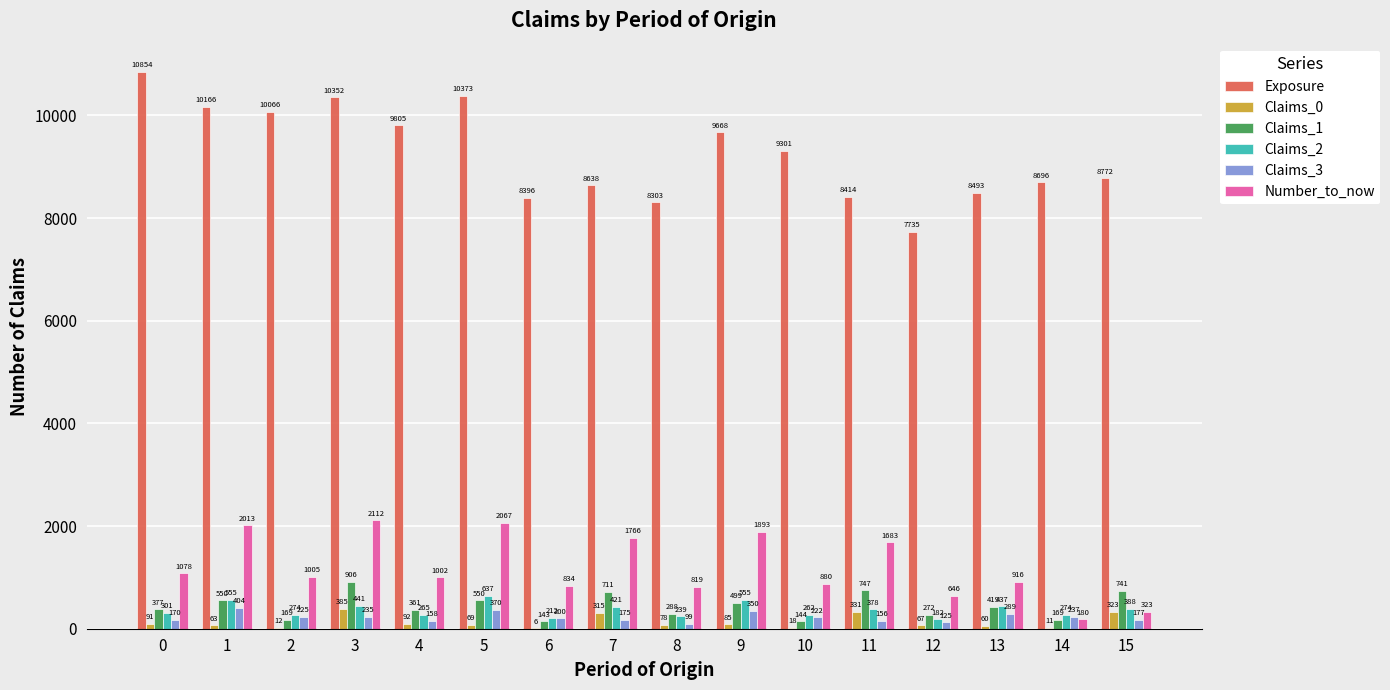

Reading left to right, list all the values displayed in this chart.

Exposure: 0=10854	1=10166	2=10066	3=10352	4=9805	5=10373	6=8396	7=8638	8=8303	9=9668	10=9301	11=8414	12=7735	13=8493	14=8696	15=8772
Claims_0: 0=91	1=63	2=12	3=385	4=92	5=69	6=6	7=315	8=78	9=85	10=18	11=331	12=67	13=60	14=11	15=323
Claims_1: 0=377	1=550	2=169	3=906	4=361	5=550	6=143	7=711	8=288	9=499	10=144	11=747	12=272	13=419	14=169	15=741
Claims_2: 0=301	1=555	2=274	3=441	4=265	5=637	6=212	7=421	8=239	9=555	10=262	11=378	12=182	13=437	14=274	15=388
Claims_3: 0=170	1=404	2=225	3=235	4=158	5=370	6=200	7=175	8=99	9=350	10=222	11=156	12=125	13=289	14=237	15=177
Number_to_now: 0=1078	1=2013	2=1005	3=2112	4=1002	5=2067	6=834	7=1766	8=819	9=1893	10=880	11=1683	12=646	13=916	14=180	15=323